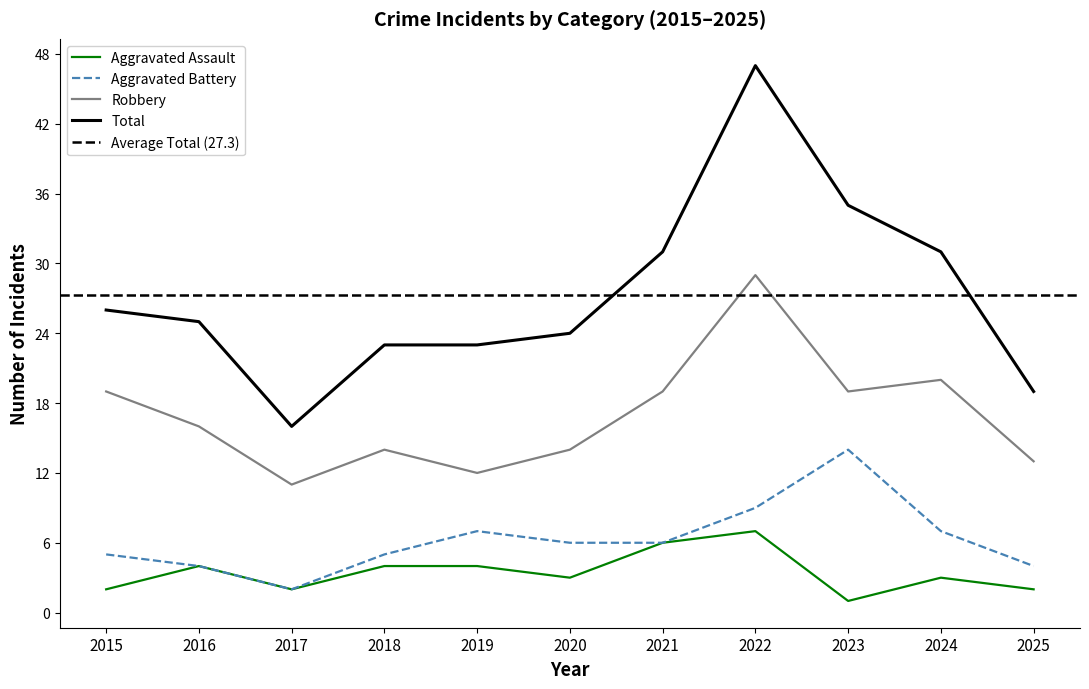

What is the lowest value of the Total series?

16